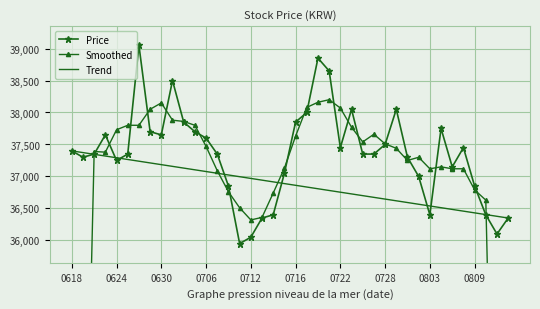

What is the greatest value displayed?

39050.0